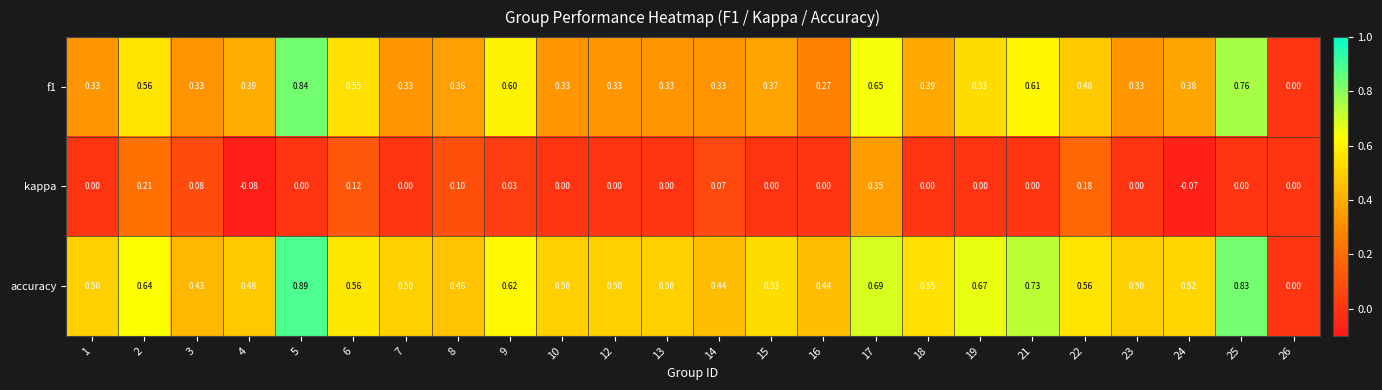

Which series has the largest range (max minus min)?

accuracy